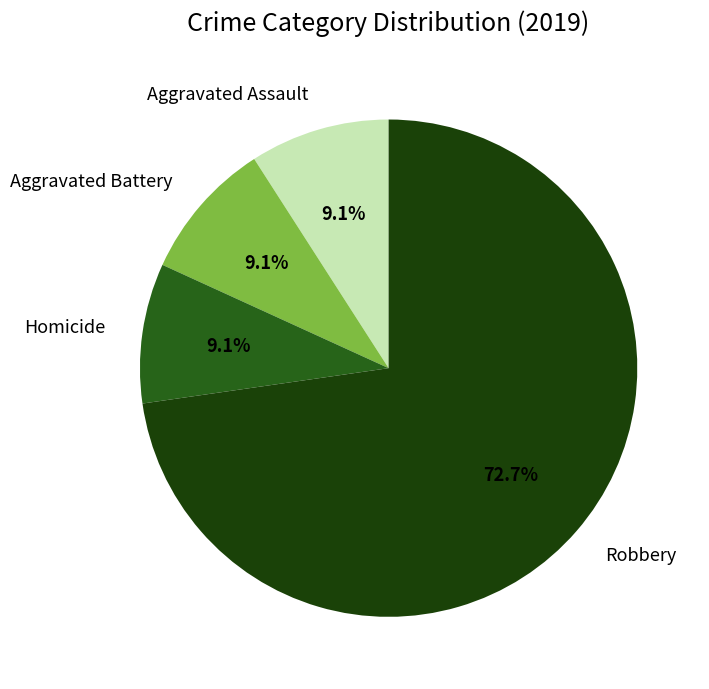

What percentage is NOT represented by Robbery?

27.3%